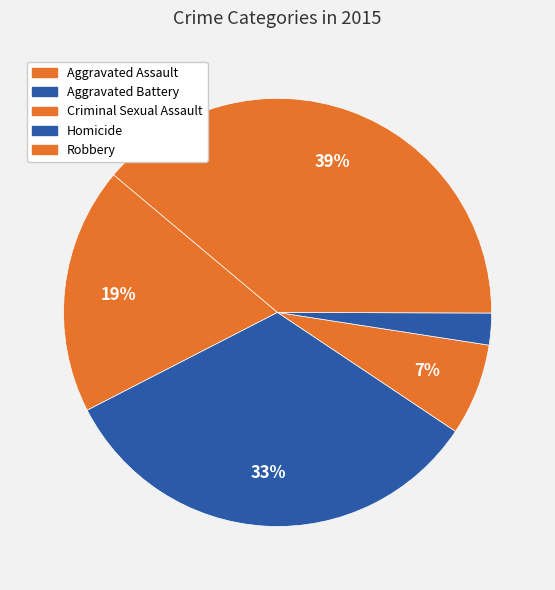

Which has a higher value, Aggravated Assault or Robbery?

Robbery